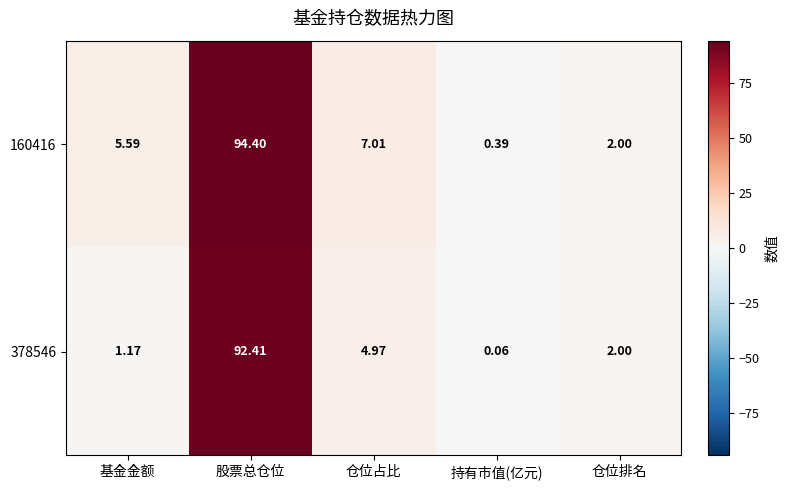

Which category has the lowest value in the 378546 series?

持有市值(亿元)